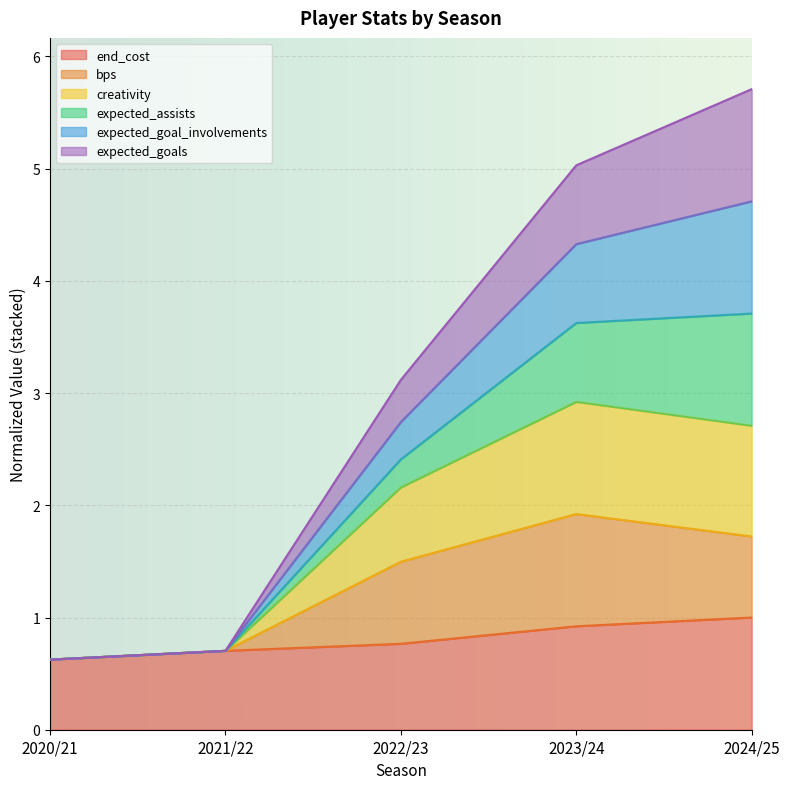

Is it true that end_cost equals 1.8 at 2024/25?

False